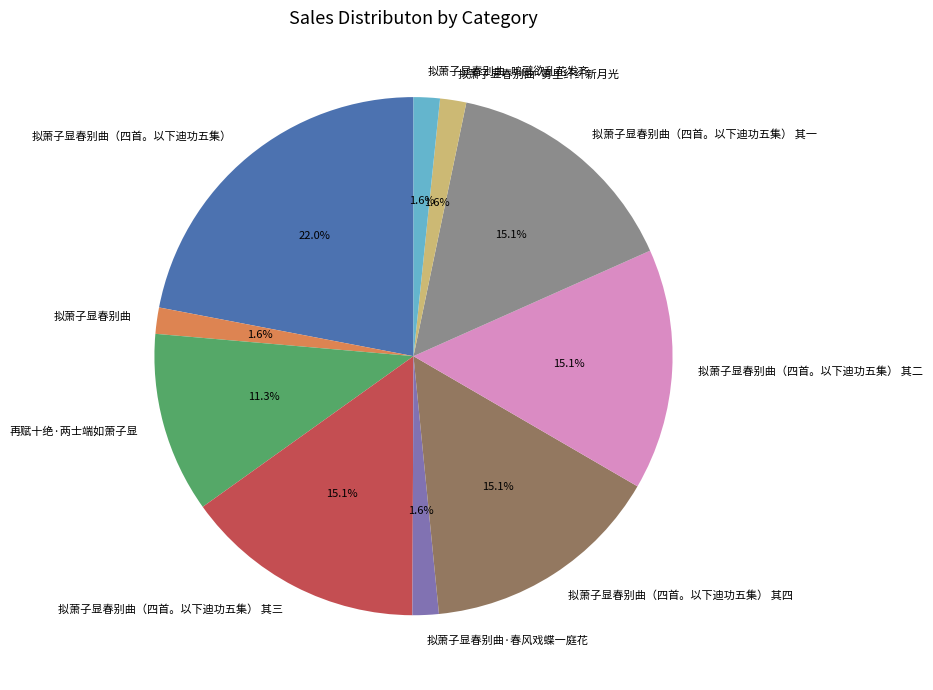

To the nearest percent, what is the difference between the largest and smallest slice percentages?

20%